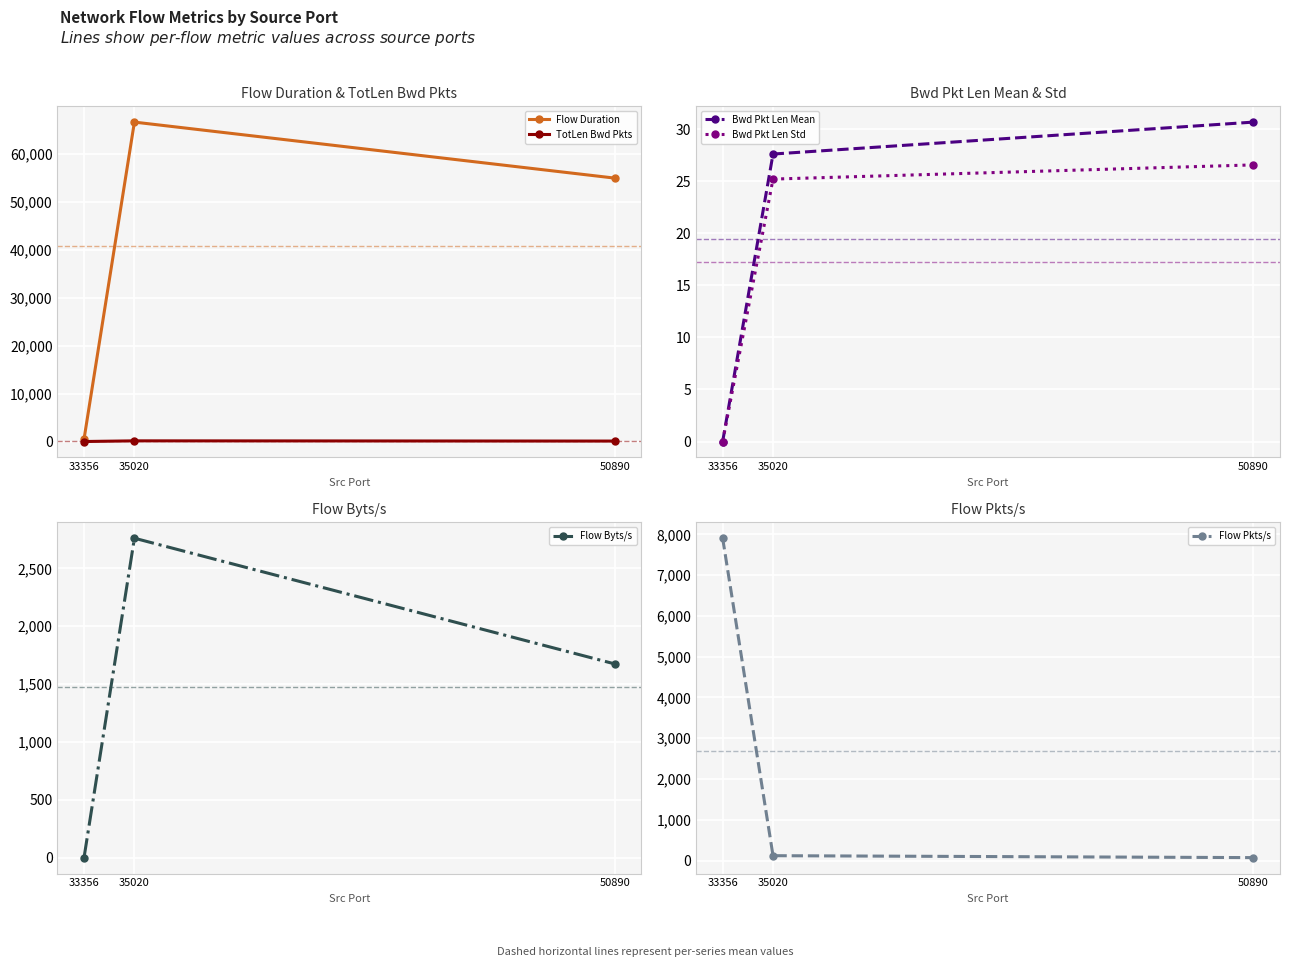

True or false: Flow Byts/s has a value of 1519.7 at 35020.

False